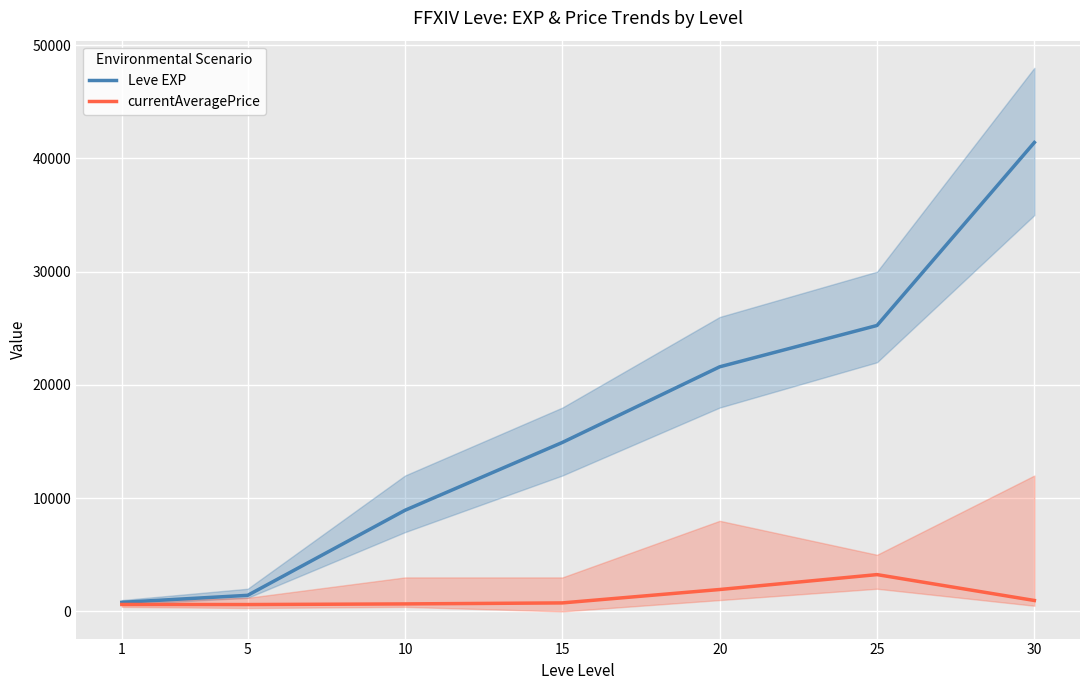

What is the difference between the highest and lowest values at 5?

815.2